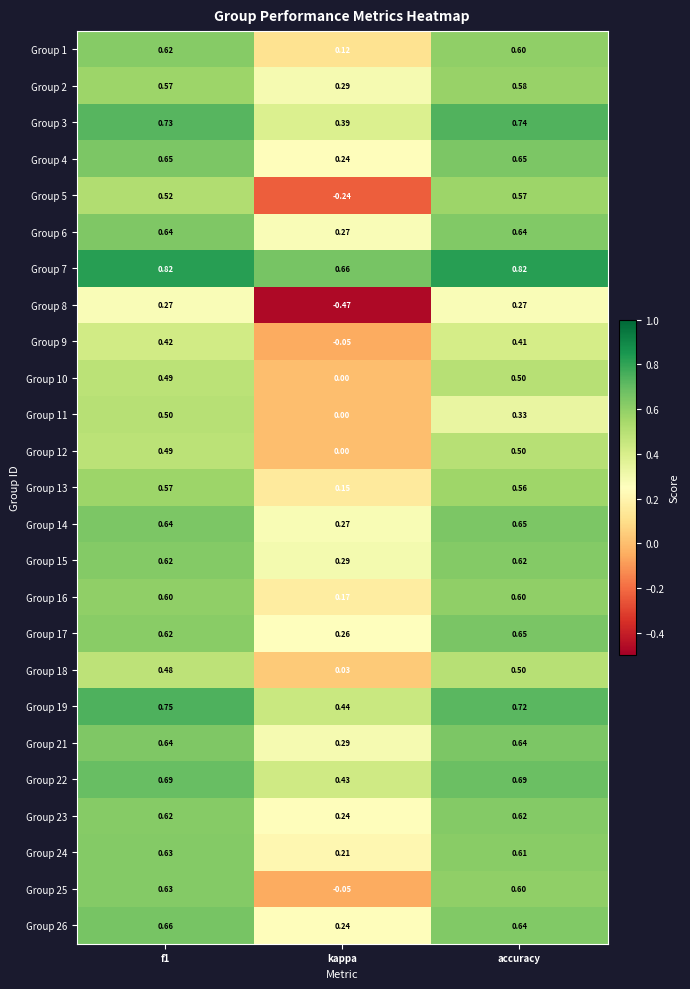

How many series are shown in this chart?

25